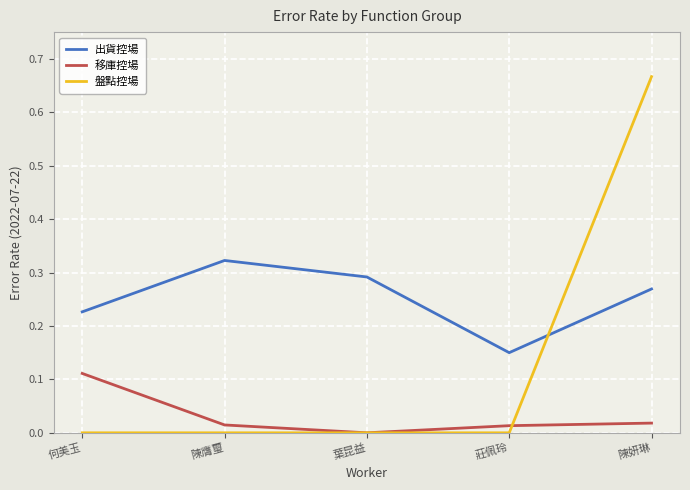

Which series has the widest spread of values?

盤點控場